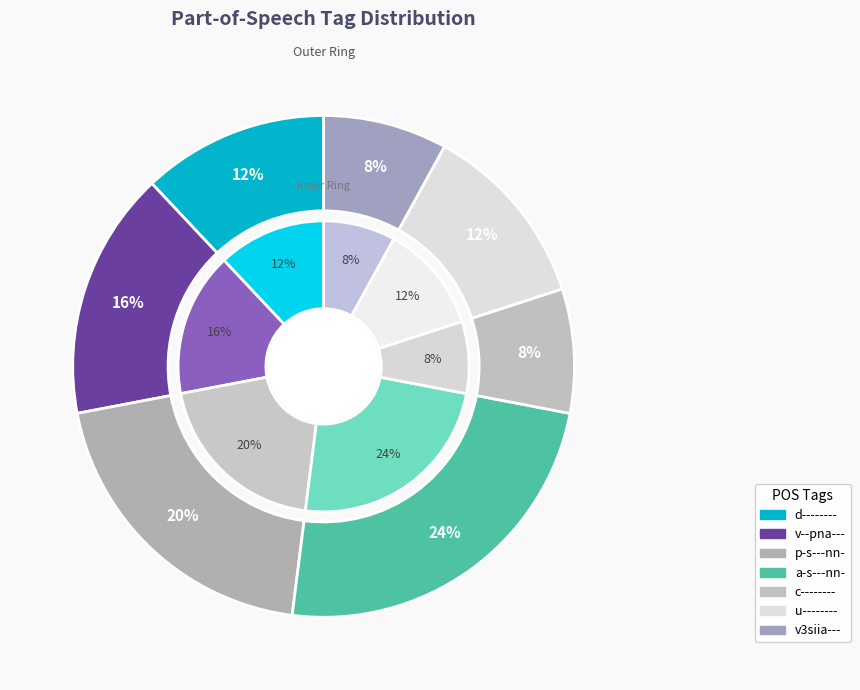

What is the smallest slice in the pie chart?

c--------